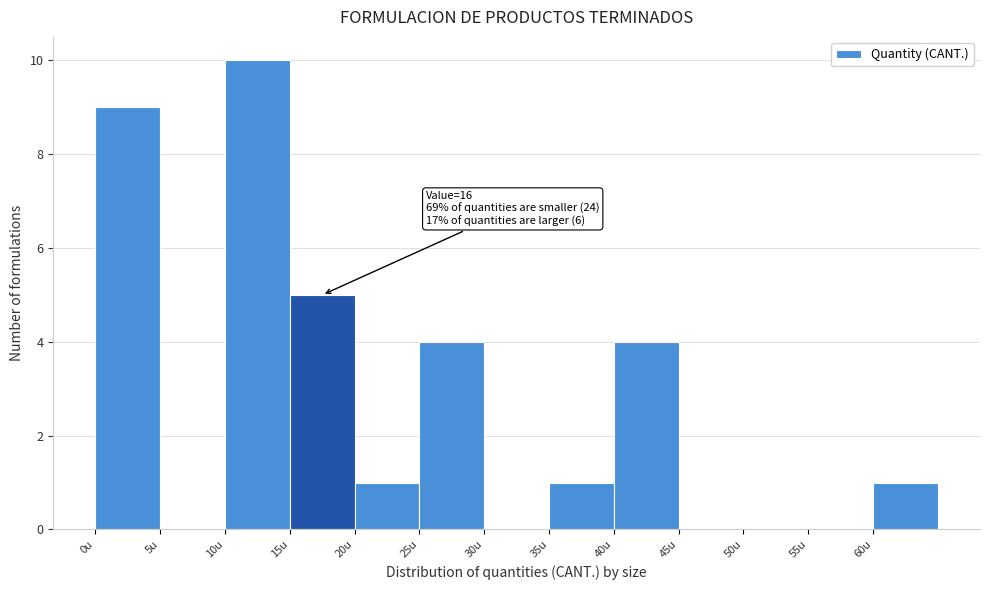

Over which range of the x-axis is the bar tallest?

10 to 15